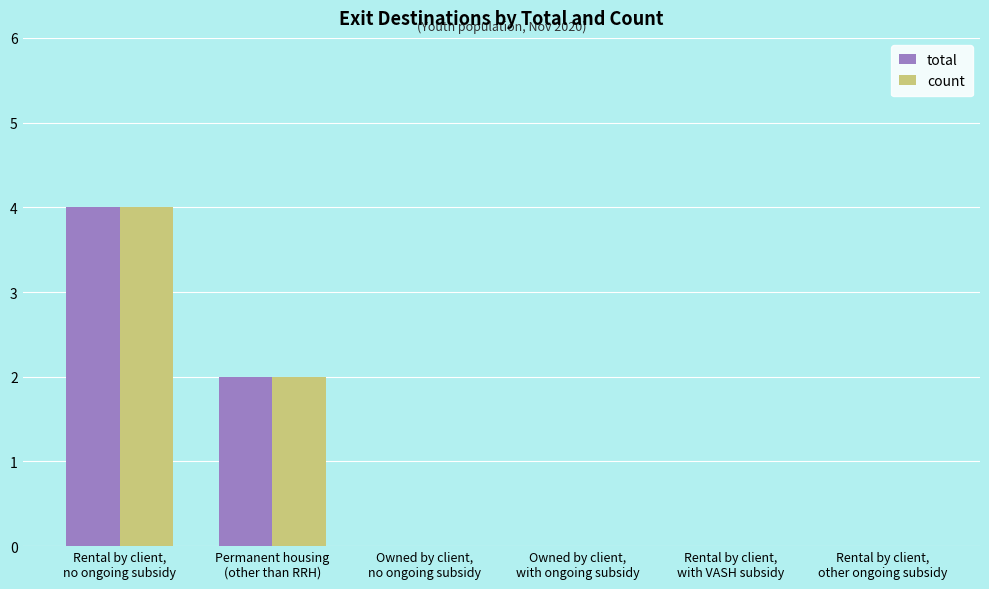

What is the sum of all total values?

6